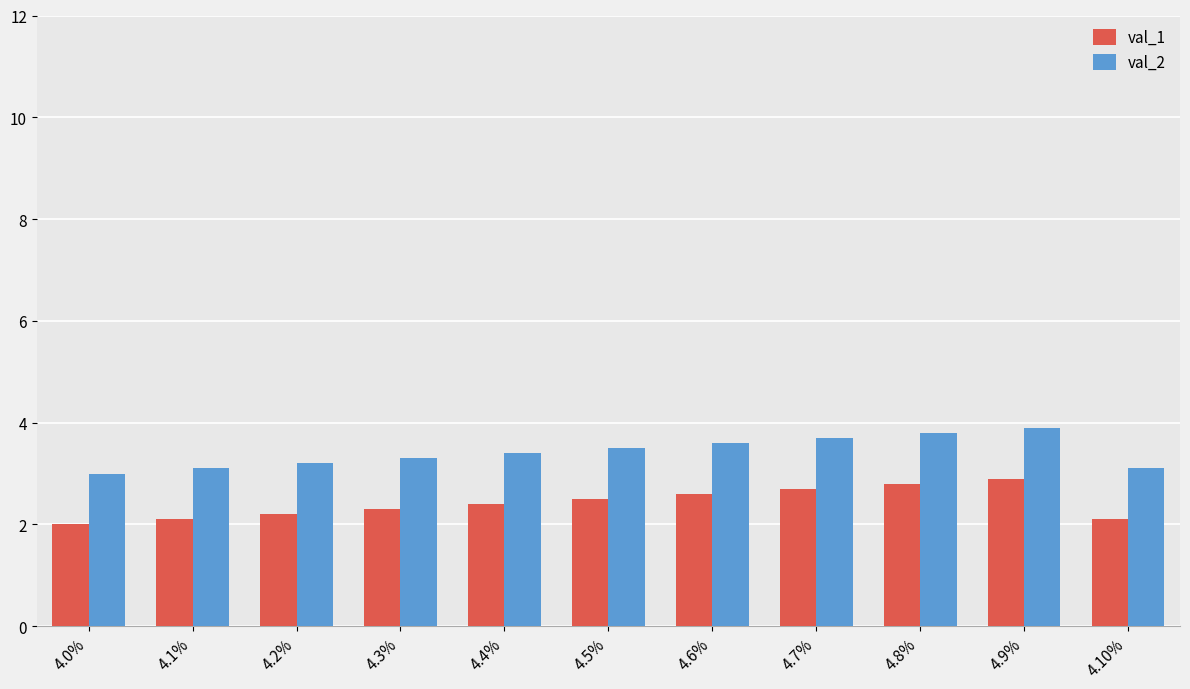

What are all the series names shown in the legend?

val_1, val_2